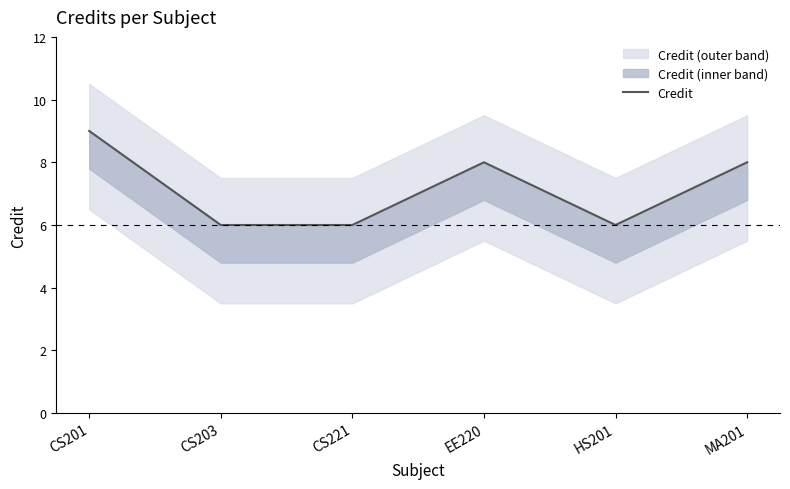

How many interior local peaks (higher than both neighbors) does the data have?

1